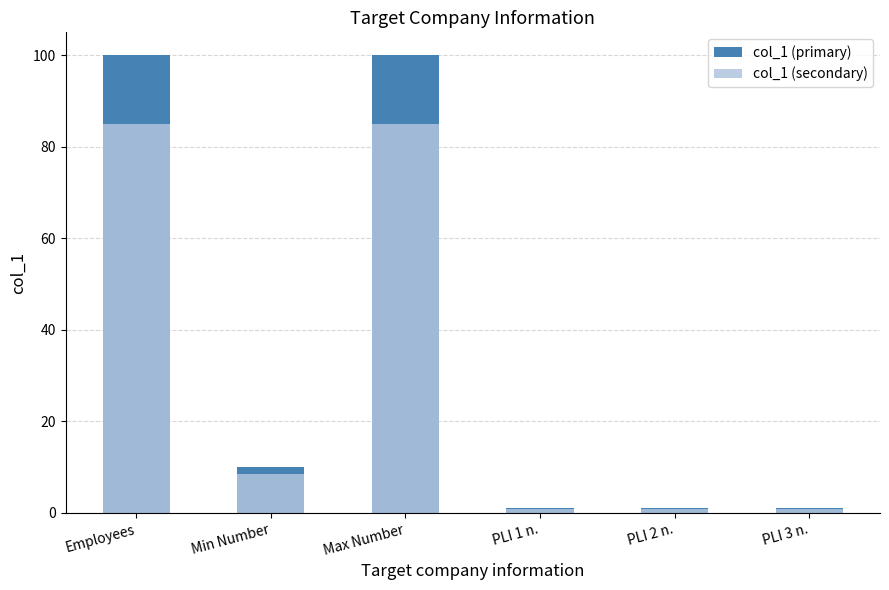

Rank the categories by col_1 (secondary) value from lowest to highest.

PLI 1 n., PLI 2 n., PLI 3 n., Min Number, Employees, Max Number